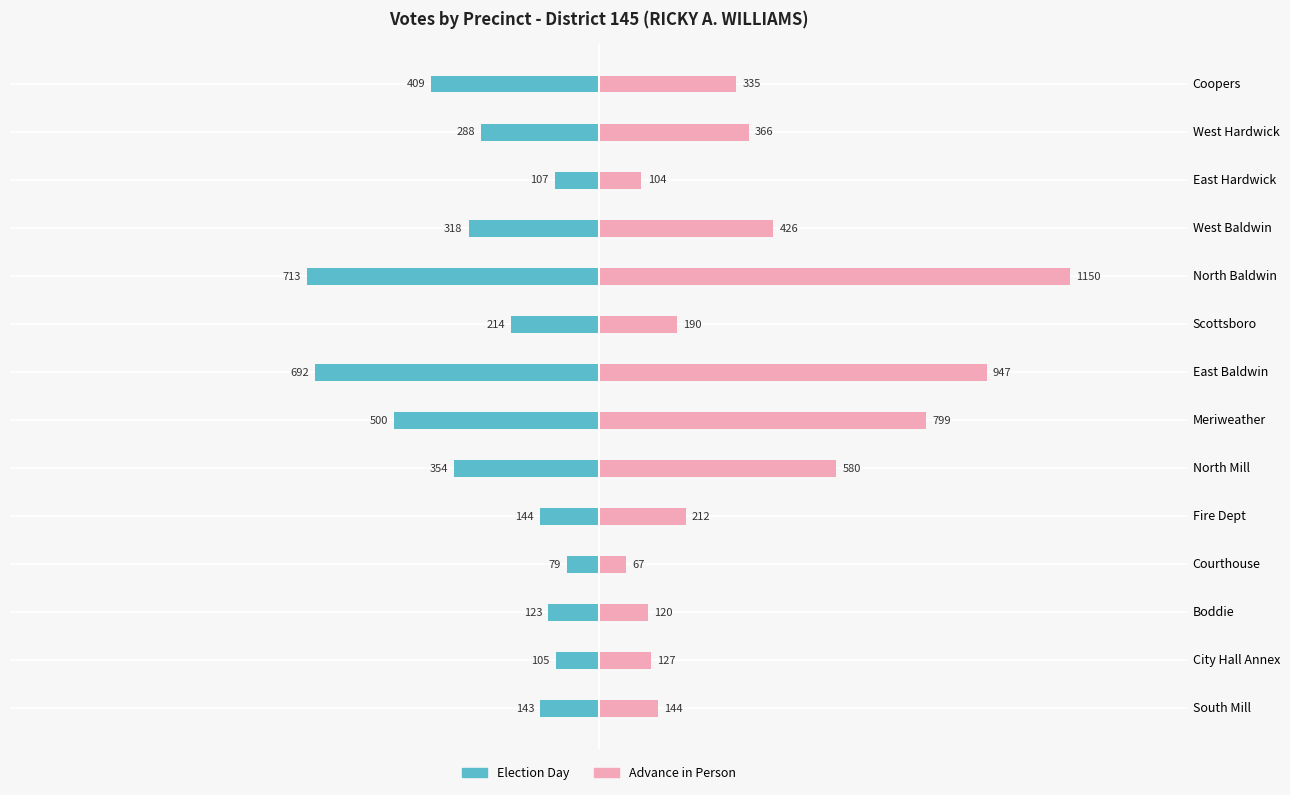

How many series are shown in this chart?

2